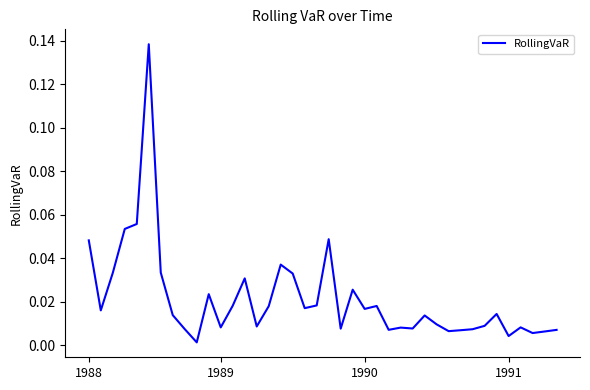

Is this an area chart (filled region under the line)?

No